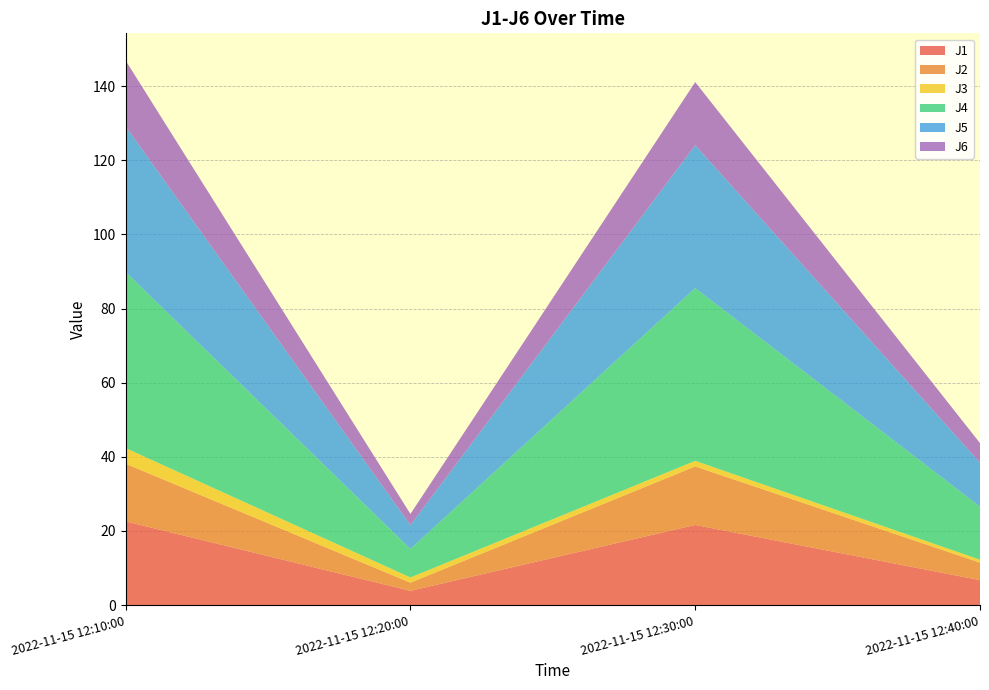

Reading left to right, extract all data points from this chart.

J1: 2022-11-15 12:10:00=22.6	2022-11-15 12:20:00=3.8	2022-11-15 12:30:00=21.6	2022-11-15 12:40:00=6.7
J2: 2022-11-15 12:10:00=15.5	2022-11-15 12:20:00=2.2	2022-11-15 12:30:00=15.8	2022-11-15 12:40:00=4.7
J3: 2022-11-15 12:10:00=4.2	2022-11-15 12:20:00=1.4	2022-11-15 12:30:00=1.5	2022-11-15 12:40:00=0.8
J4: 2022-11-15 12:10:00=47.5	2022-11-15 12:20:00=7.7	2022-11-15 12:30:00=46.6	2022-11-15 12:40:00=14.3
J5: 2022-11-15 12:10:00=39.3	2022-11-15 12:20:00=6.4	2022-11-15 12:30:00=38.6	2022-11-15 12:40:00=11.8
J6: 2022-11-15 12:10:00=17.8	2022-11-15 12:20:00=3.0	2022-11-15 12:30:00=17.0	2022-11-15 12:40:00=5.3